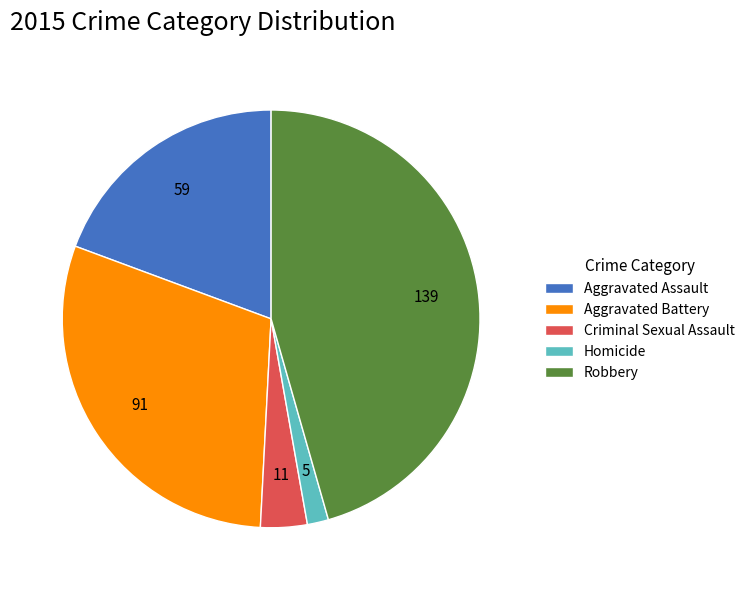

Which slice is the largest?

Robbery